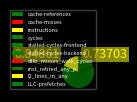

Is there any slice that represents more than half of the pie?

No